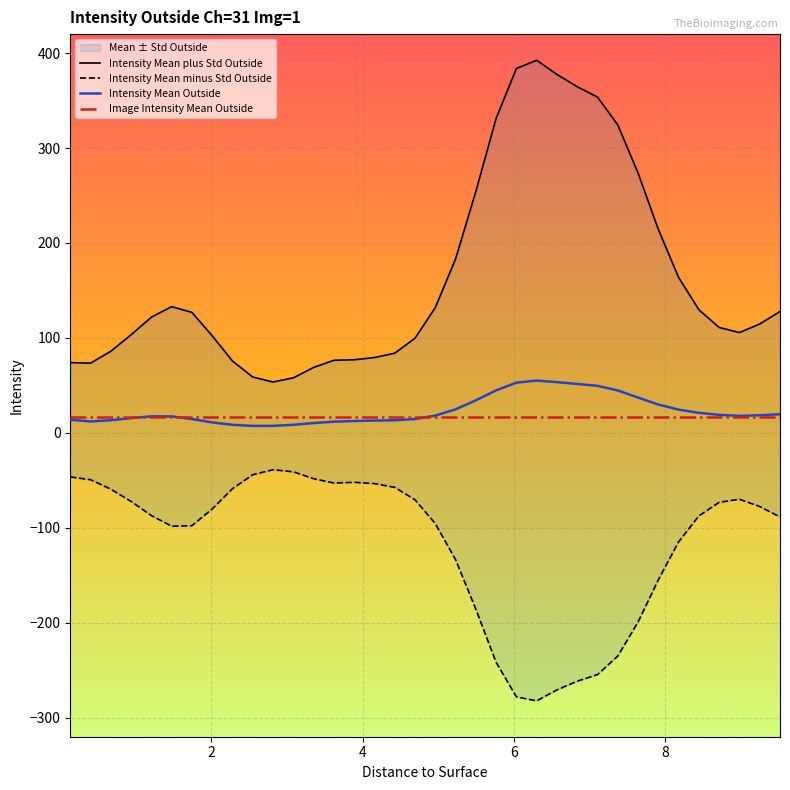

What is the highest value of the Intensity Mean Outside series?

55.1